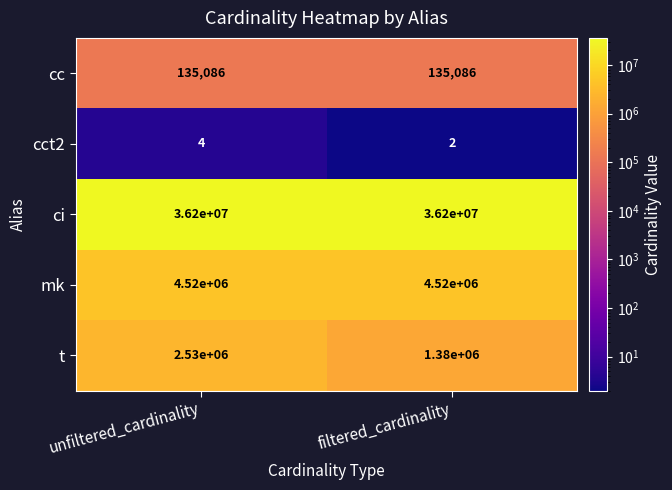

Which series has the largest total across all categories?

ci